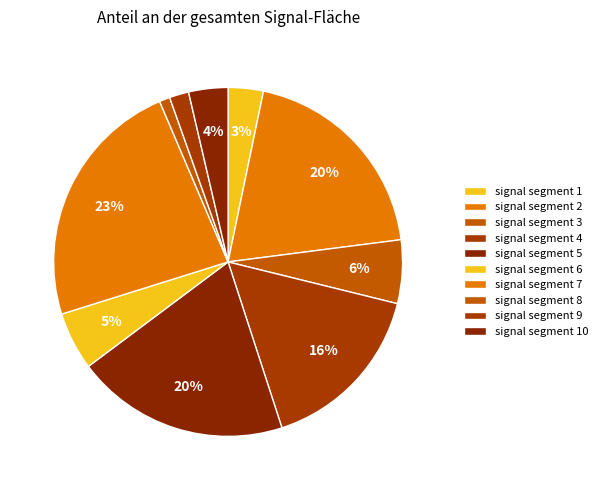

Which category has the smallest portion of the pie?

signal segment 8